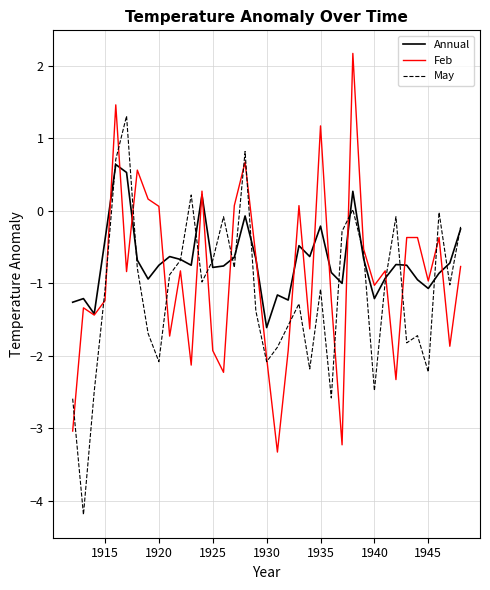

What is the maximum value shown in the chart?

2.2